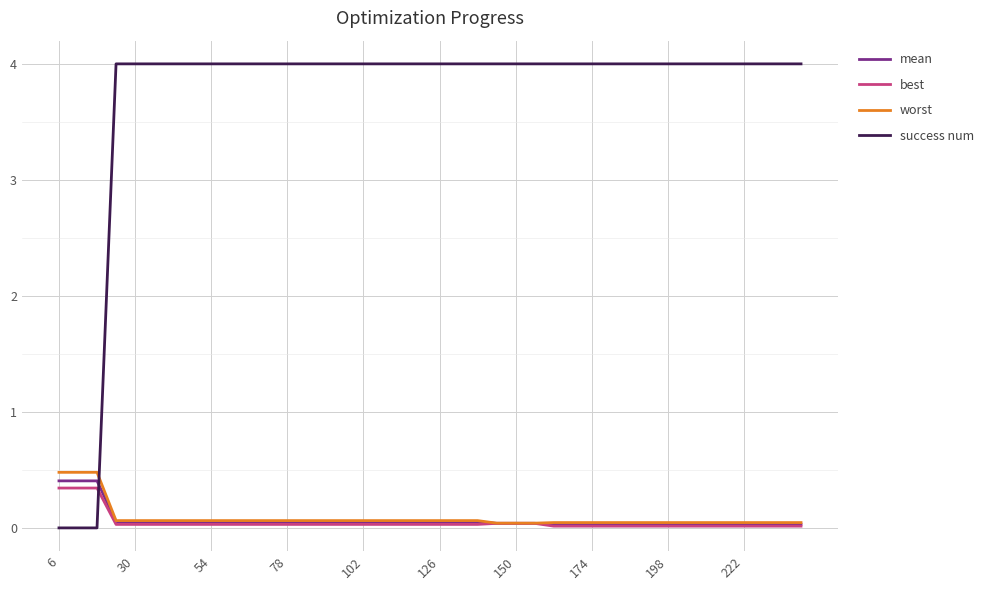

Which series has the widest spread of values?

success num